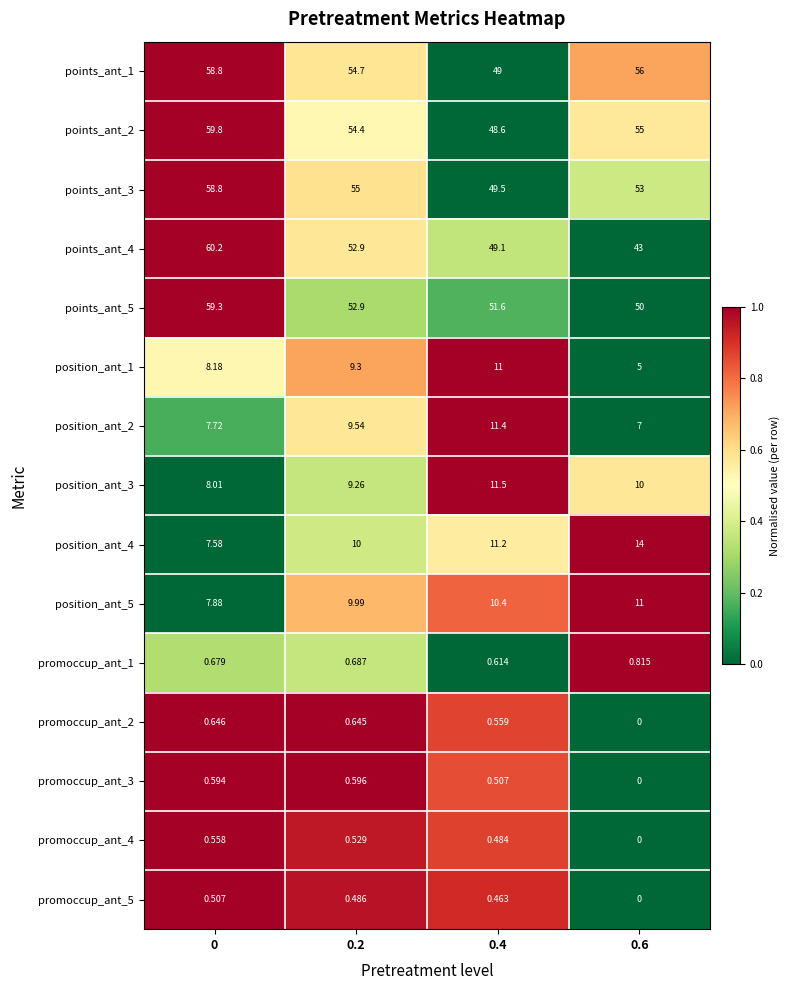

Is the value of position_ant_2 at 0.4 greater than the value of promoccup_ant_2 at 0.4?

Yes